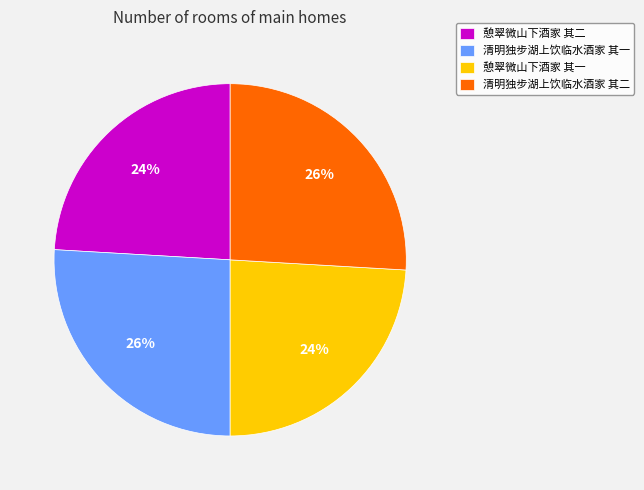

Is it true that 清明独步湖上饮临水酒家 其一 is 31% of the pie?

False